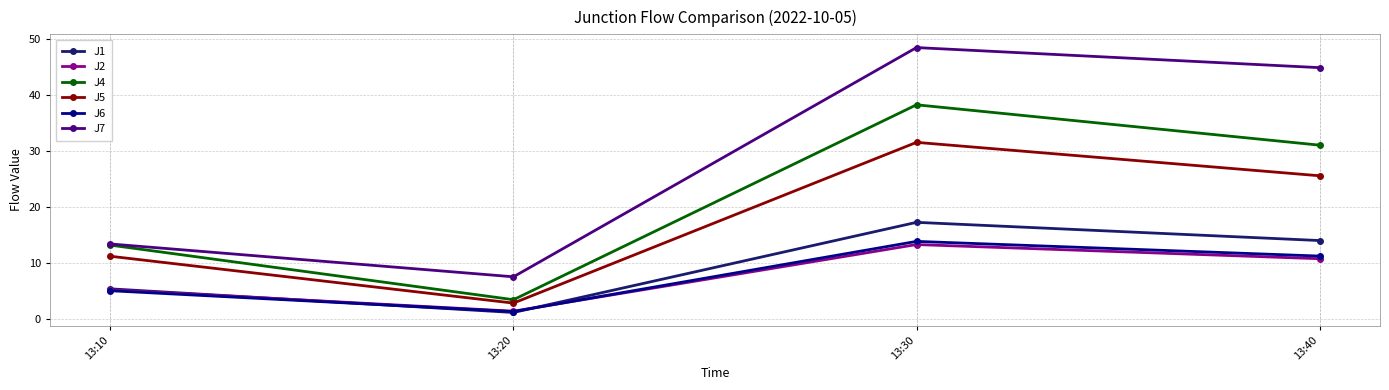

What is the minimum value shown in the chart?

1.2